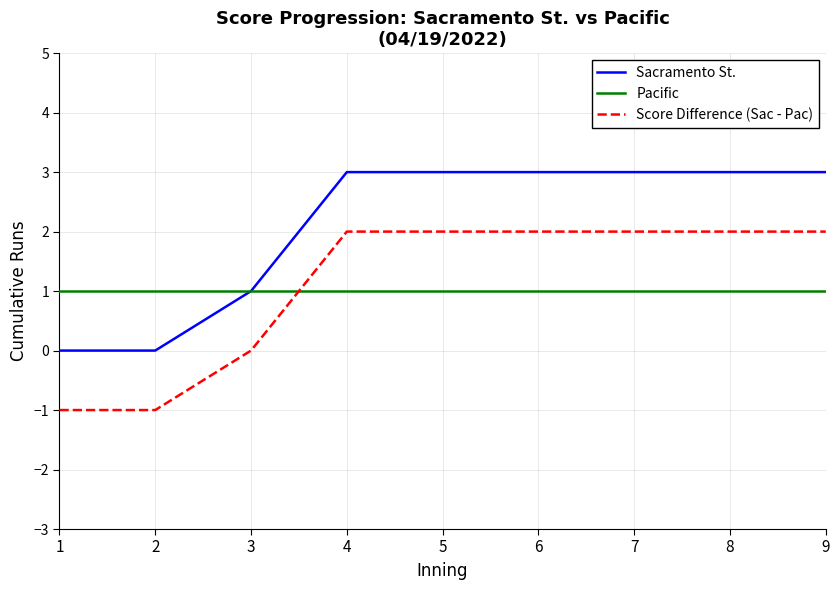

True or false: Sacramento St. and Score Difference (Sac - Pac) intersect in this chart.

False